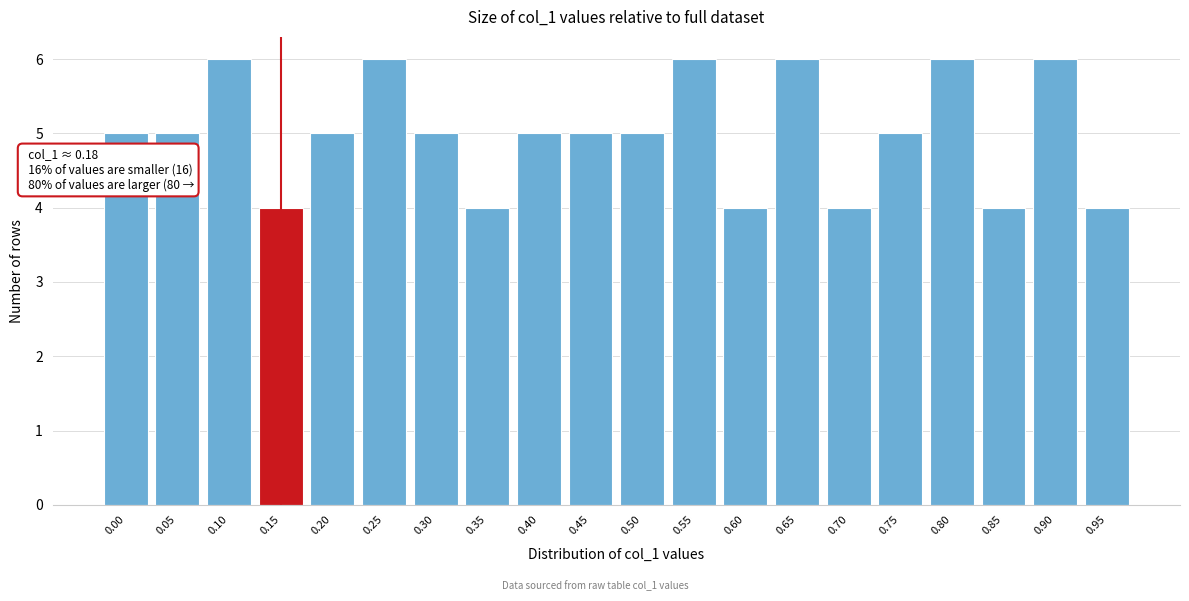

Reading left to right, transcribe all the data shown in this chart.

5	5	6	4	5	6	5	4	5	5	5	6	4	6	4	5	6	4	6	4